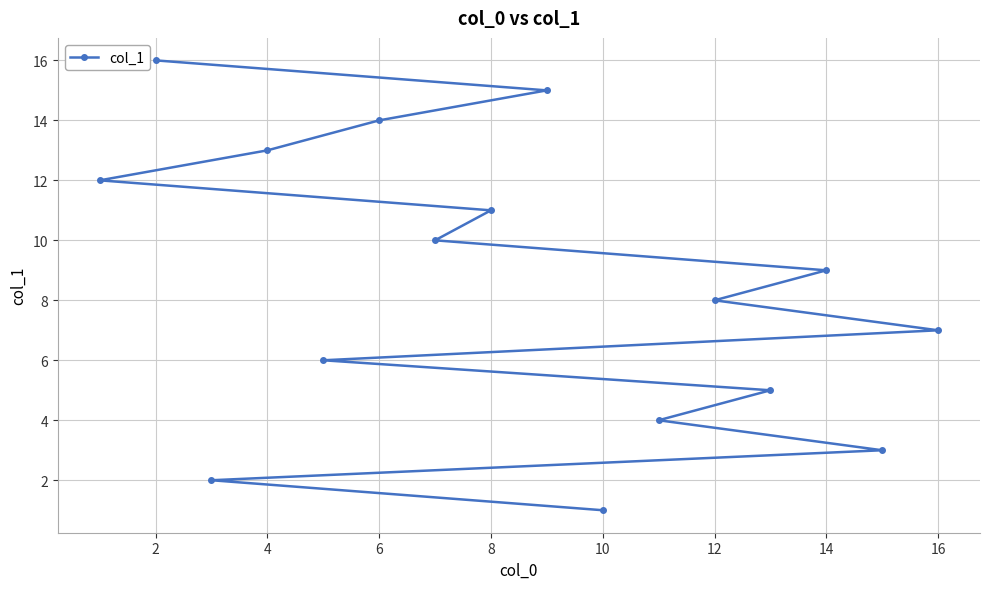

How many values are below 9?

8